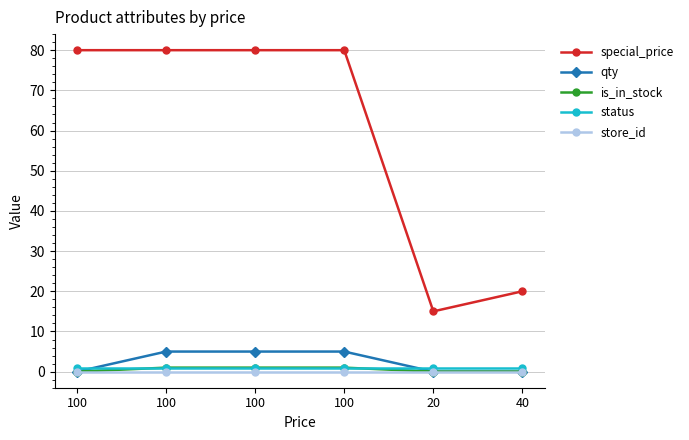

The qty series shows 1 at 100. True or false?

False